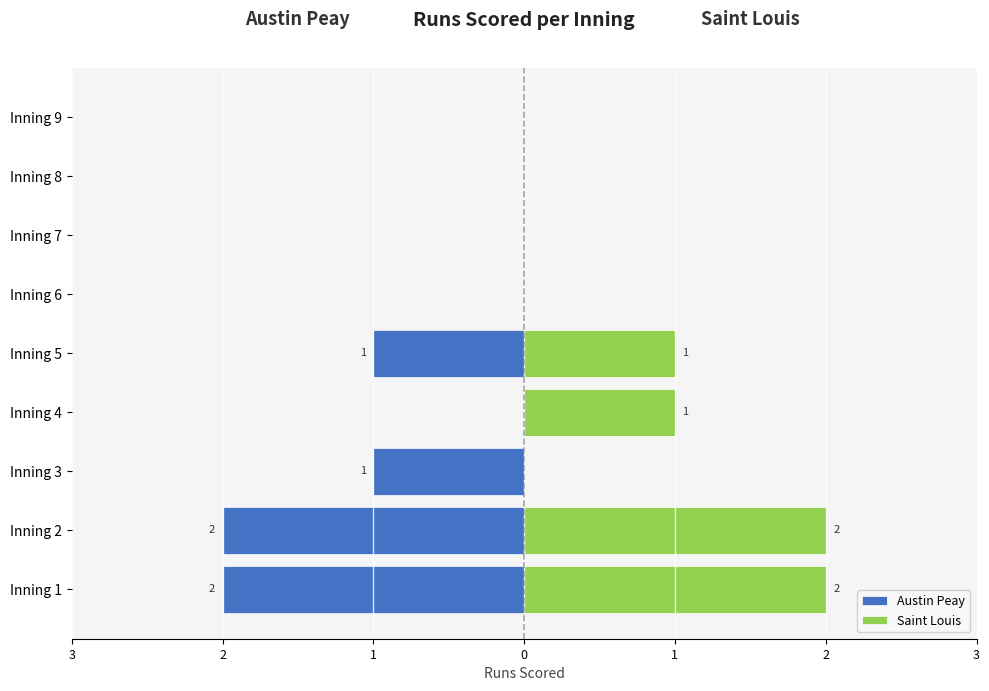

Which has a higher value, Inning 5 or Inning 1?

Inning 5